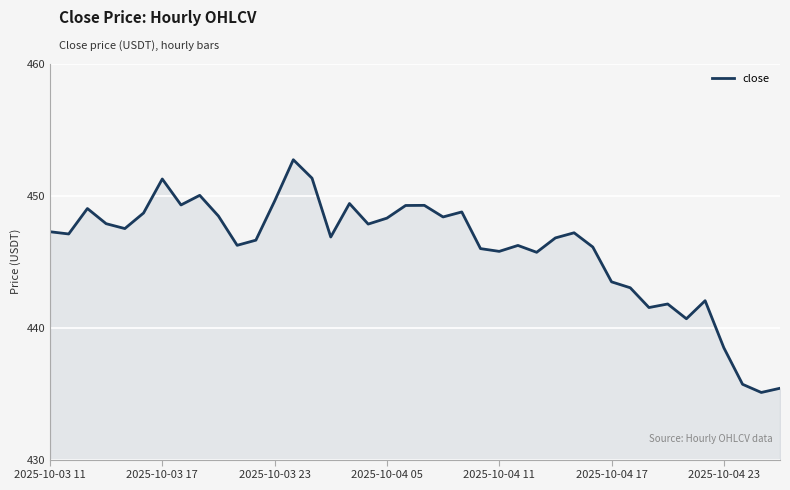

What is the minimum value shown in the chart?

435.1